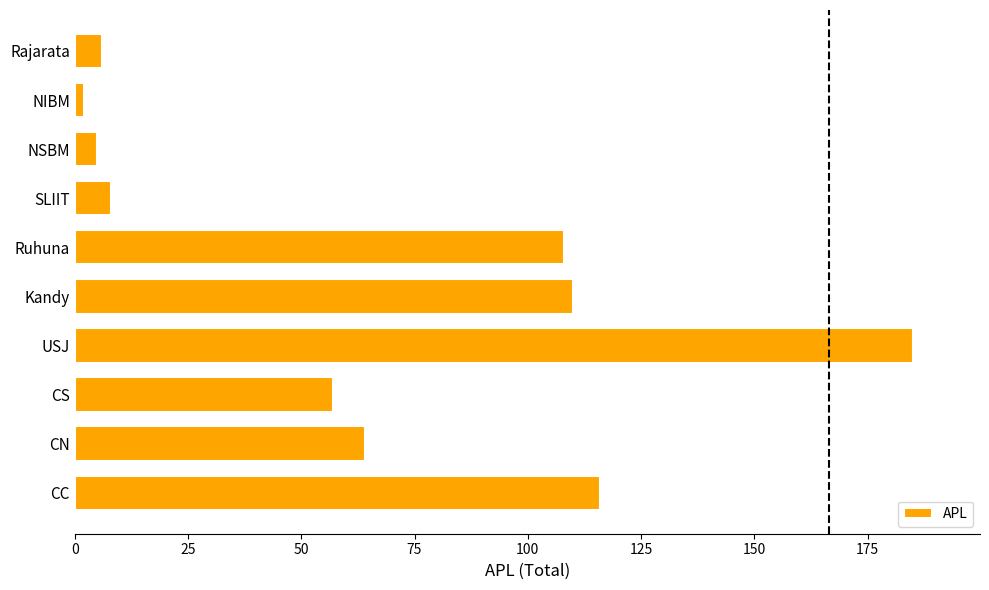

Reading bottom to top, transcribe all the data shown in this chart.

116	64	57	185	110	108	8	5	2	6